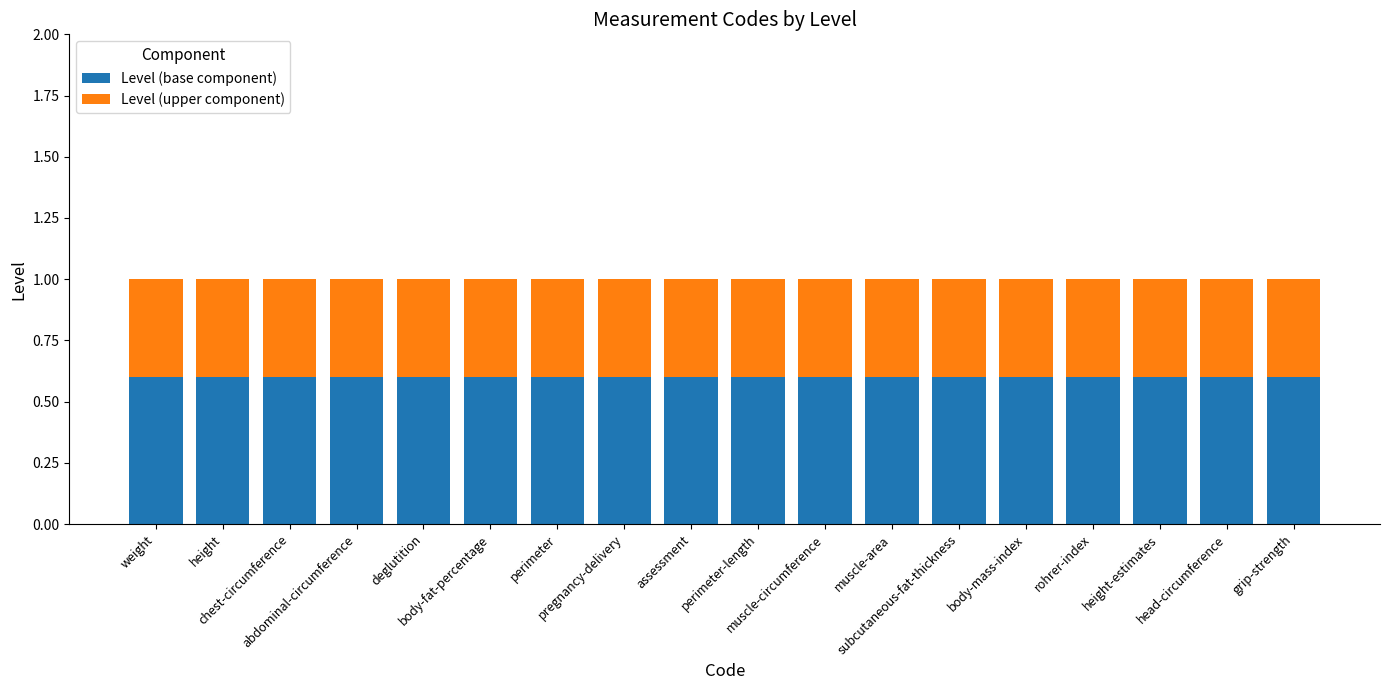

What is the approximate value of Level (base component) at muscle-area?

0.6